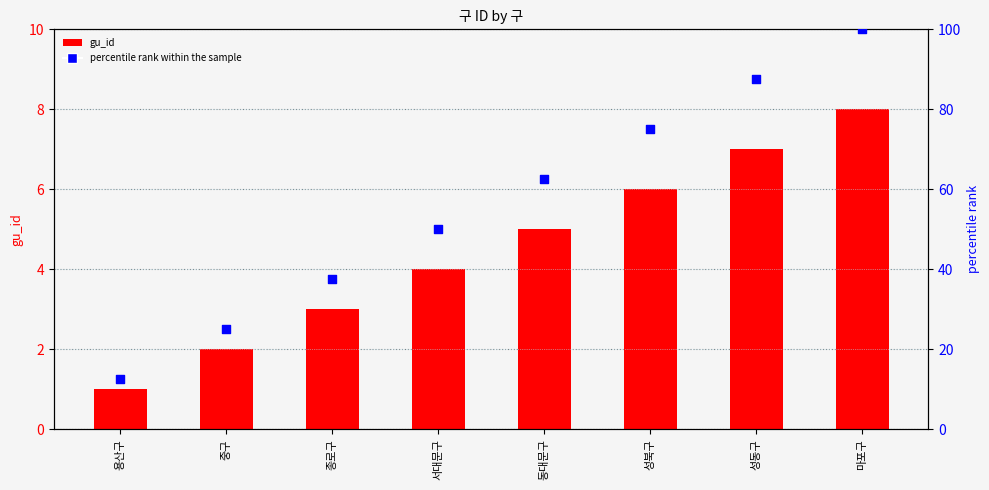

At how many categories does at least one series exceed 87?

2